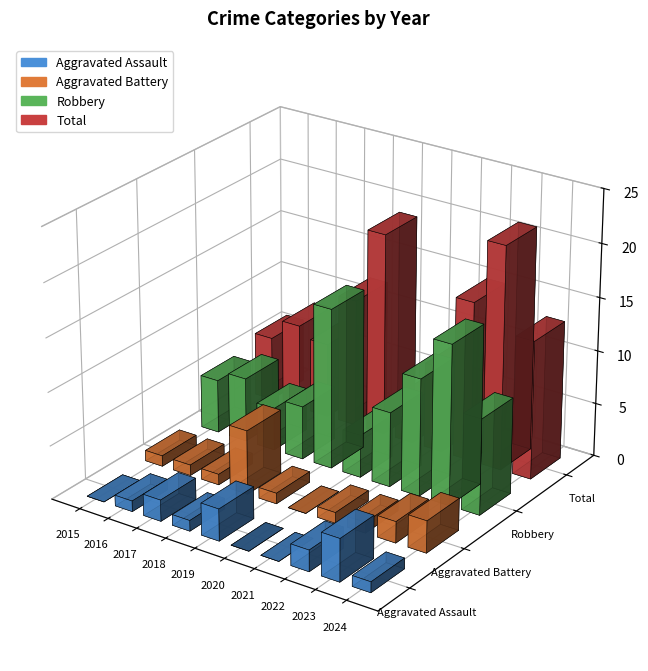

List the series in order of their peak value, lowest first.

Aggravated Assault, Aggravated Battery, Robbery, Total